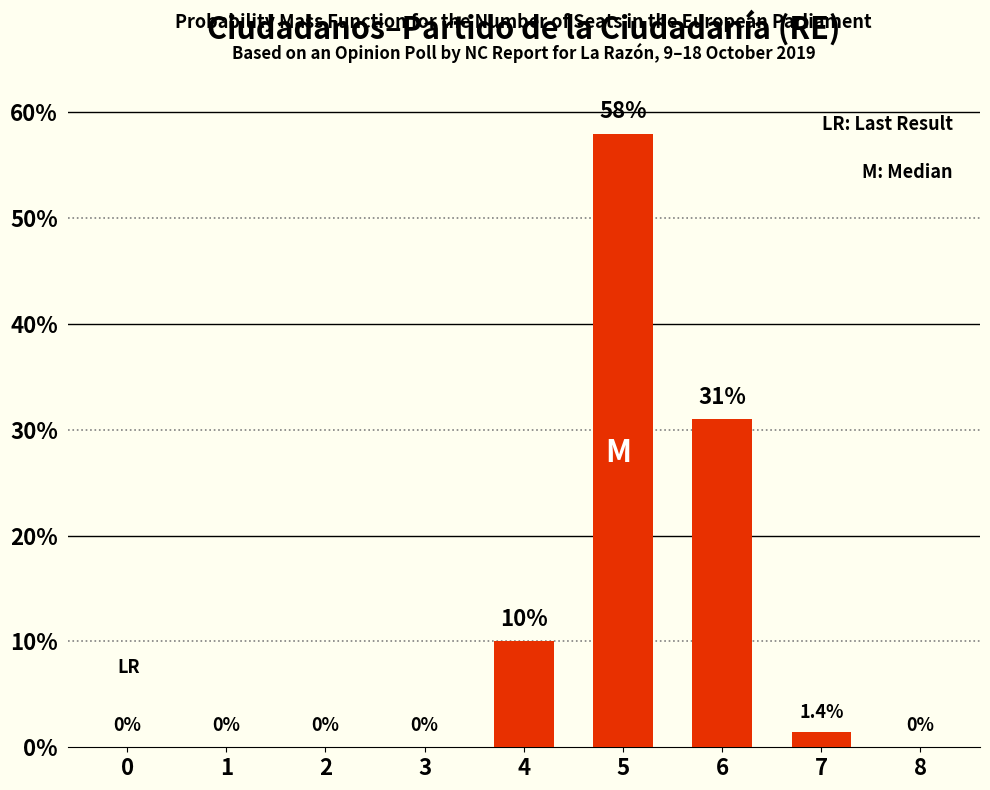

What is the difference between the values at 6 and 1?

31.0